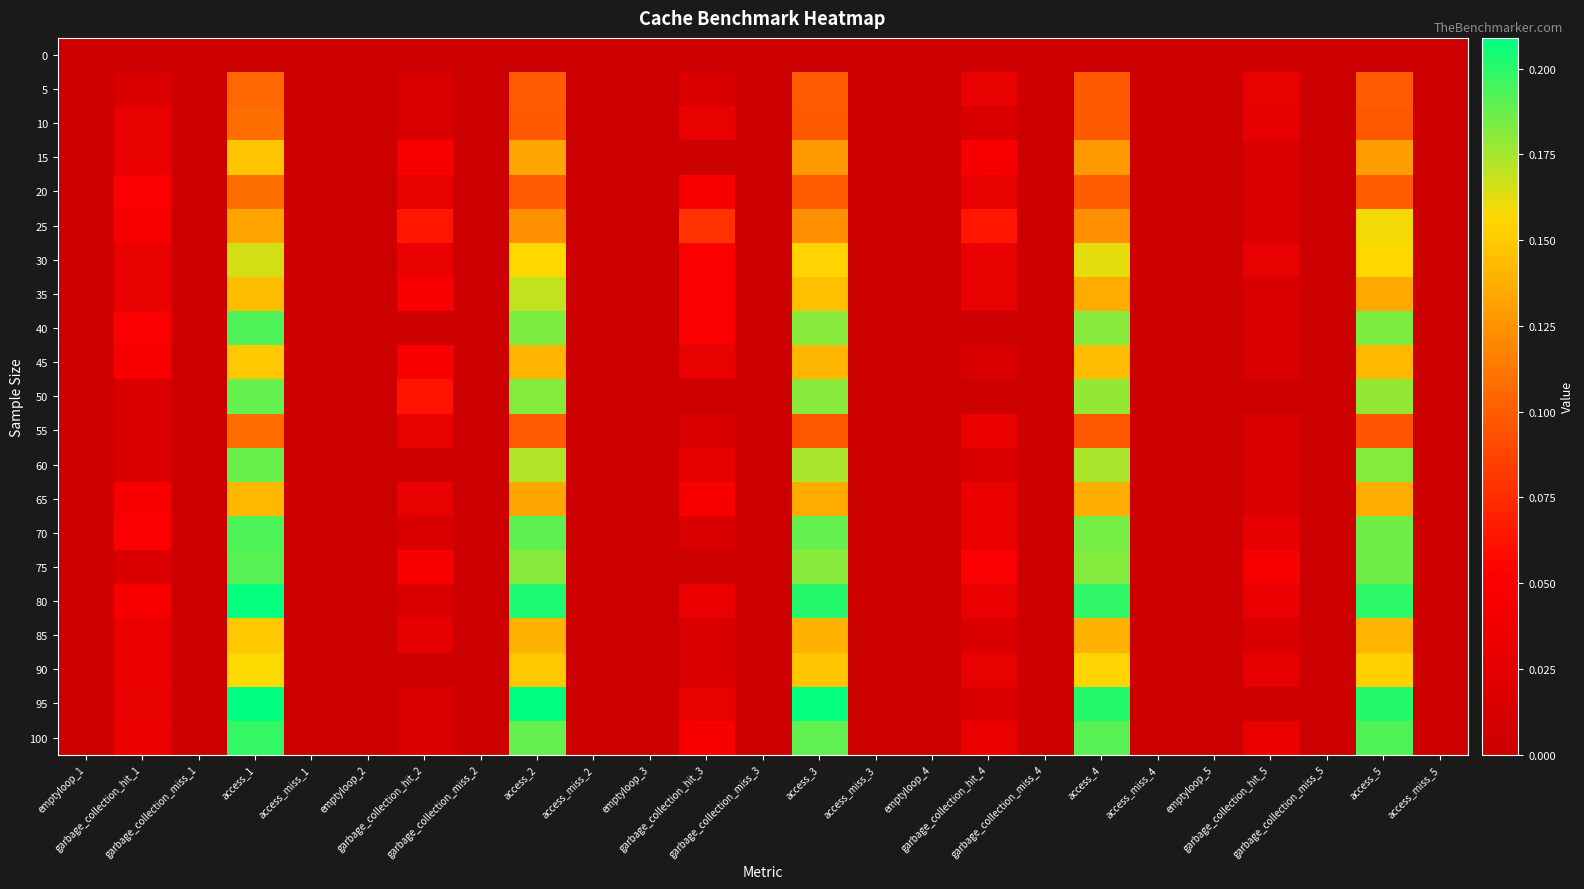

Between garbage_collection_miss_5 and garbage_collection_miss_1, which is larger?

garbage_collection_miss_5